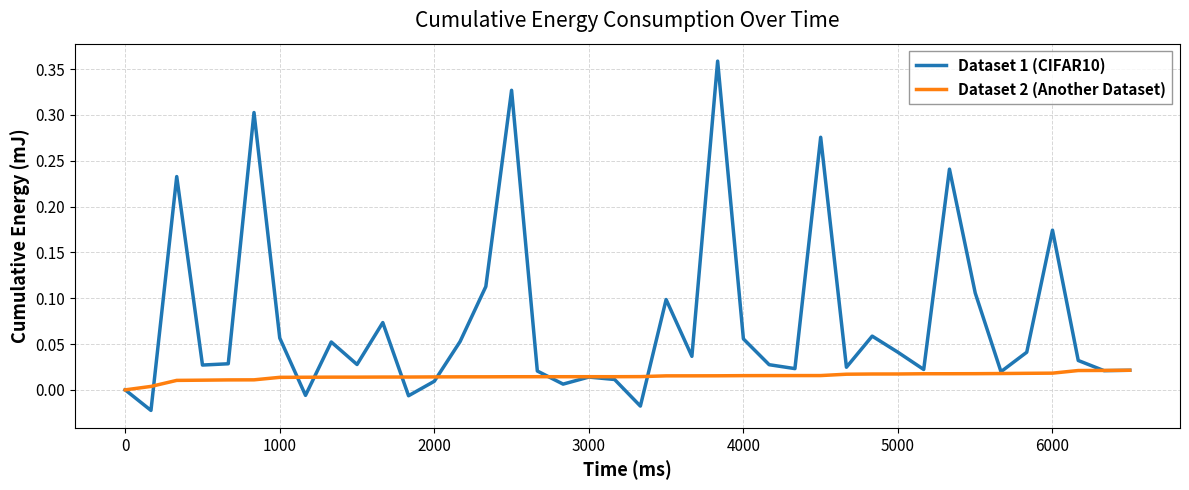

Which series has the largest total across all categories?

Dataset 1 (CIFAR10)